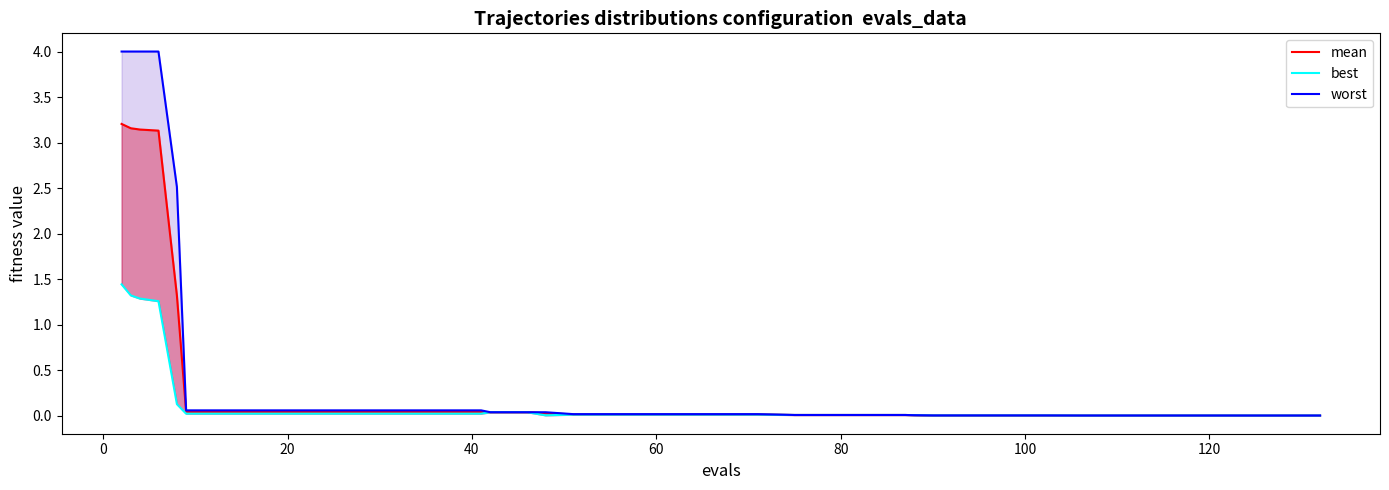

True or false: worst and best cross at least once.

False